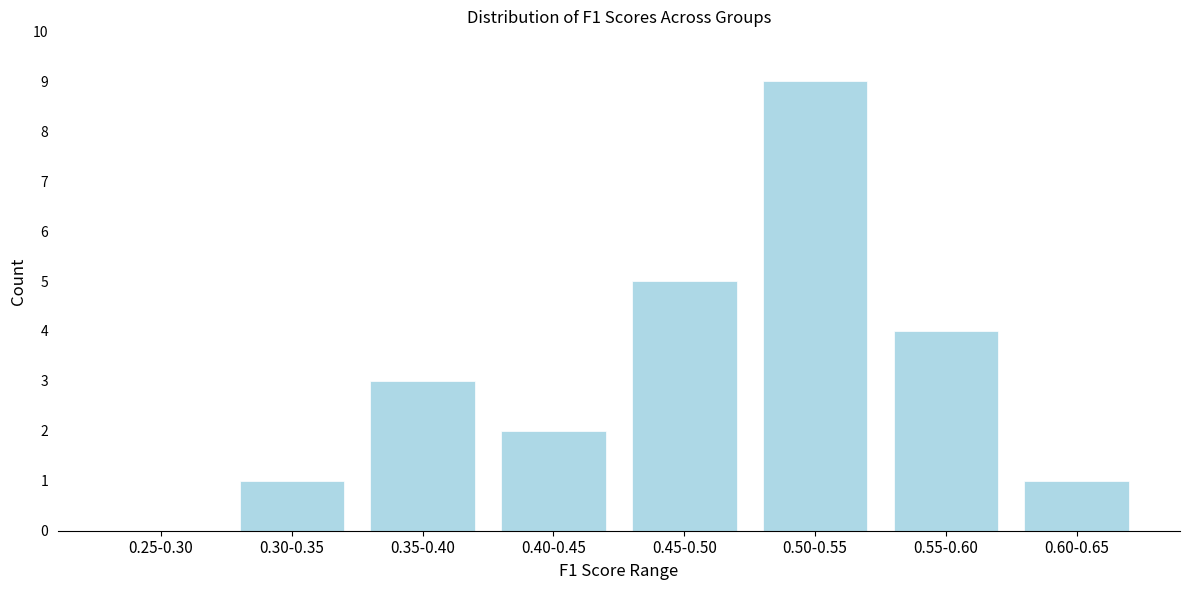

Reading left to right, extract all data points from this chart.

0.25-0.30=0	0.30-0.35=1	0.35-0.40=3	0.40-0.45=2	0.45-0.50=5	0.50-0.55=9	0.55-0.60=4	0.60-0.65=1